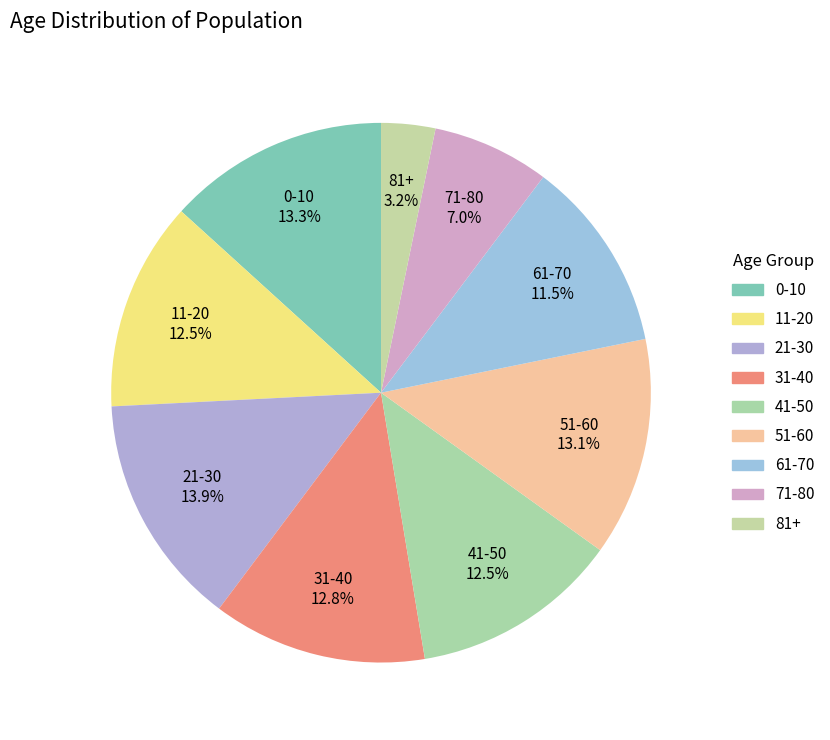

What percentage do 31-40 and 21-30 together represent?

26.8%